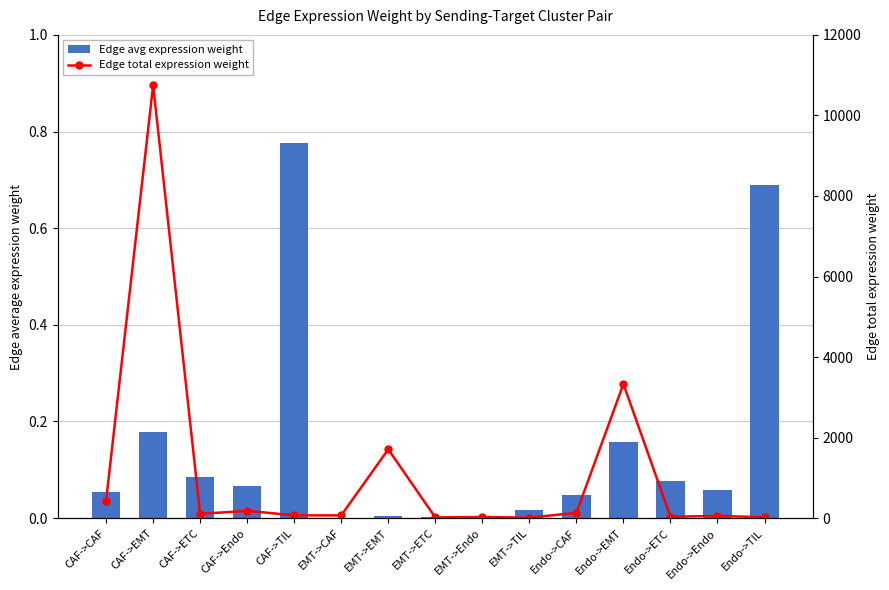

Are the bars grouped side by side (vs. stacked)?

Yes